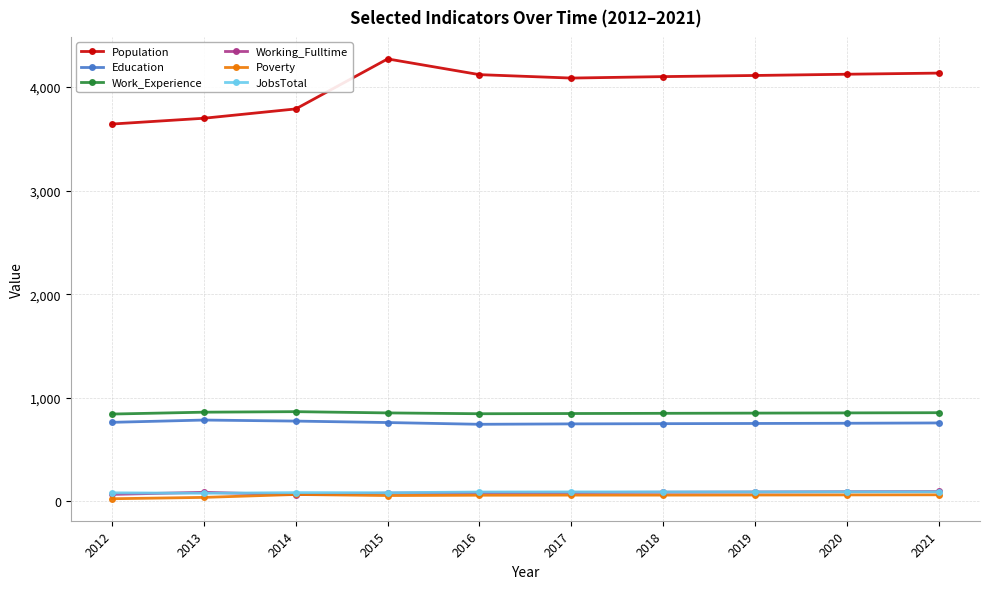

What is the total value across all series at 2013?

5543